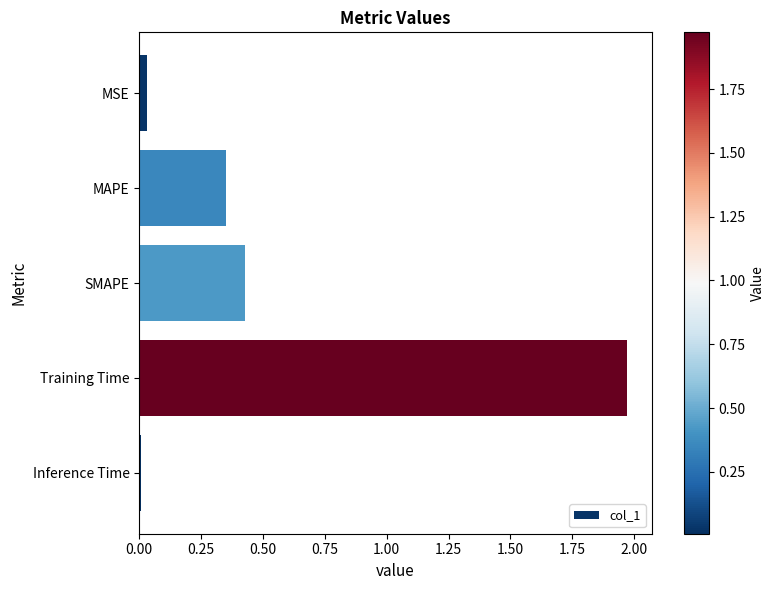

List the labels in order of value, largest first.

Training Time, SMAPE, MAPE, MSE, Inference Time